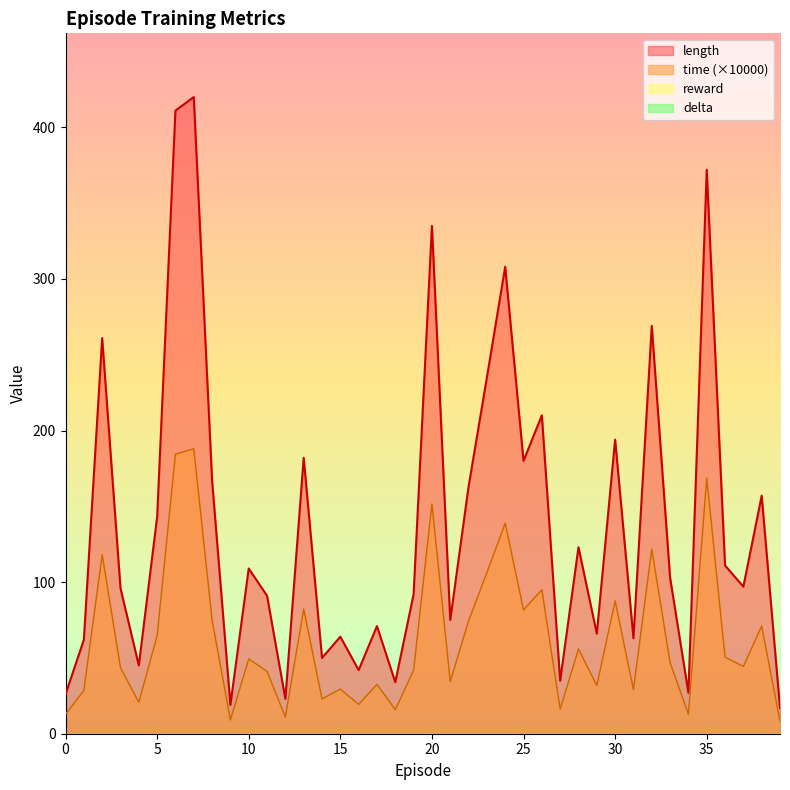

Which series has the widest spread of values?

length